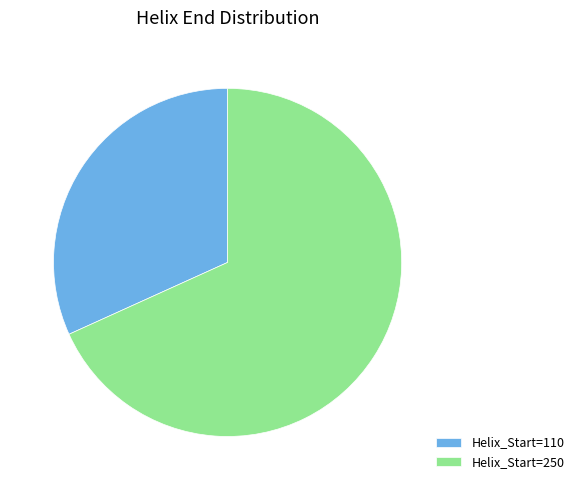

Do Helix_Start=250 and Helix_Start=110 together represent more than half of the pie?

Yes